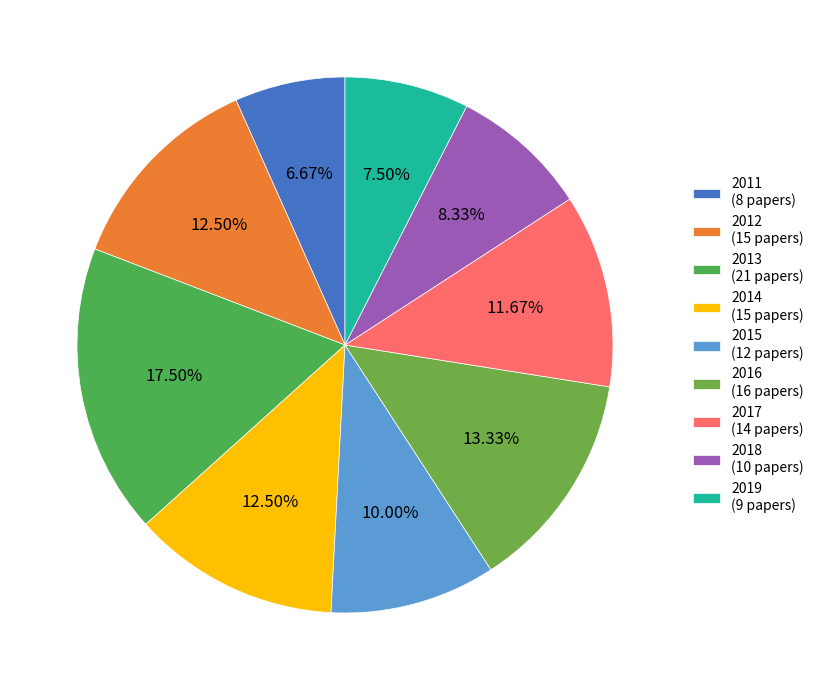

Which slice is the largest?

2013